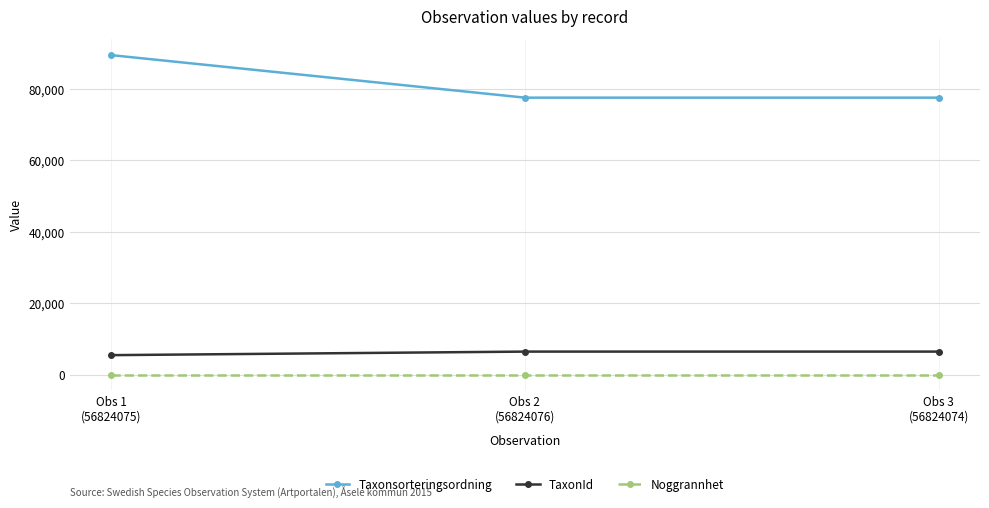

What is the greatest value displayed?

89410